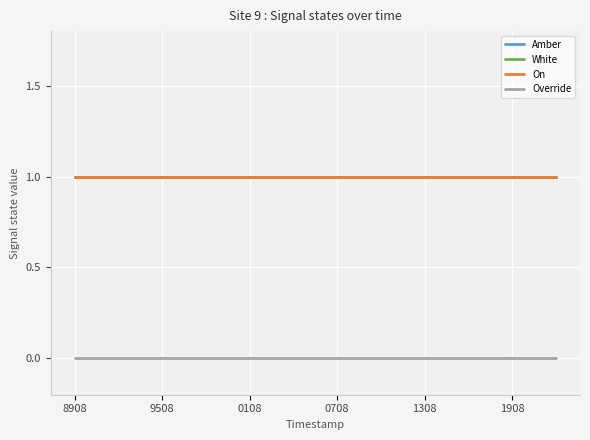

Which series has the largest total across all categories?

Amber